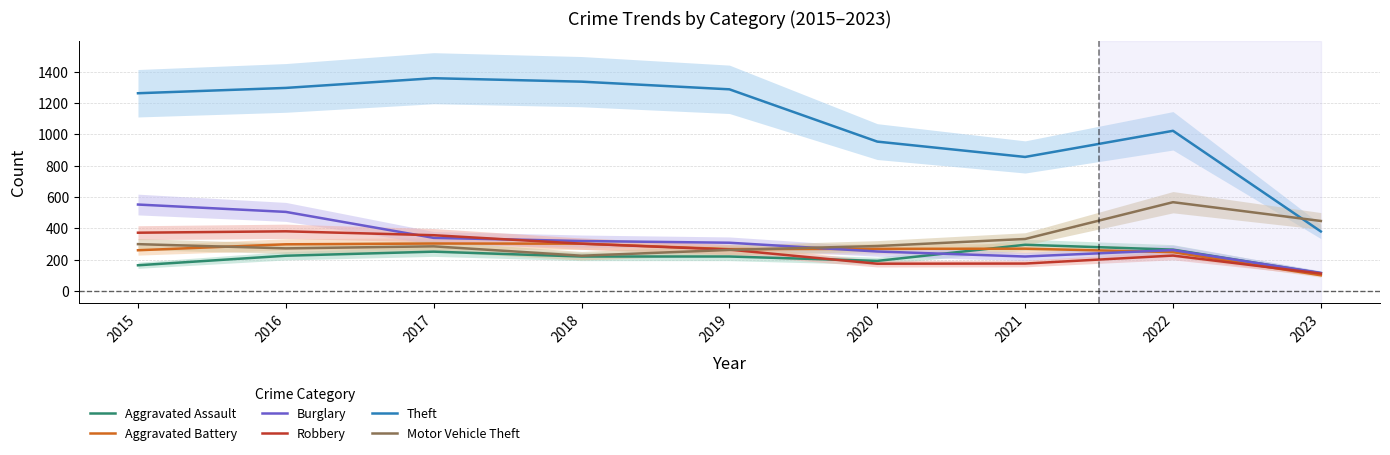

Reading left to right, what are all the values shown in this chart?

Aggravated Assault: 2015=164	2016=225	2017=251	2018=220	2019=220	2020=192	2021=295	2022=264	2023=113
Aggravated Battery: 2015=260	2016=298	2017=303	2018=302	2019=267	2020=269	2021=270	2022=248	2023=100
Burglary: 2015=552	2016=505	2017=339	2018=319	2019=308	2020=252	2021=220	2022=261	2023=115
Robbery: 2015=372	2016=381	2017=356	2018=302	2019=264	2020=174	2021=175	2022=226	2023=111
Theft: 2015=1263	2016=1297	2017=1359	2018=1337	2019=1288	2020=954	2021=856	2022=1023	2023=380
Motor Vehicle Theft: 2015=299	2016=272	2017=285	2018=225	2019=262	2020=287	2021=332	2022=567	2023=447